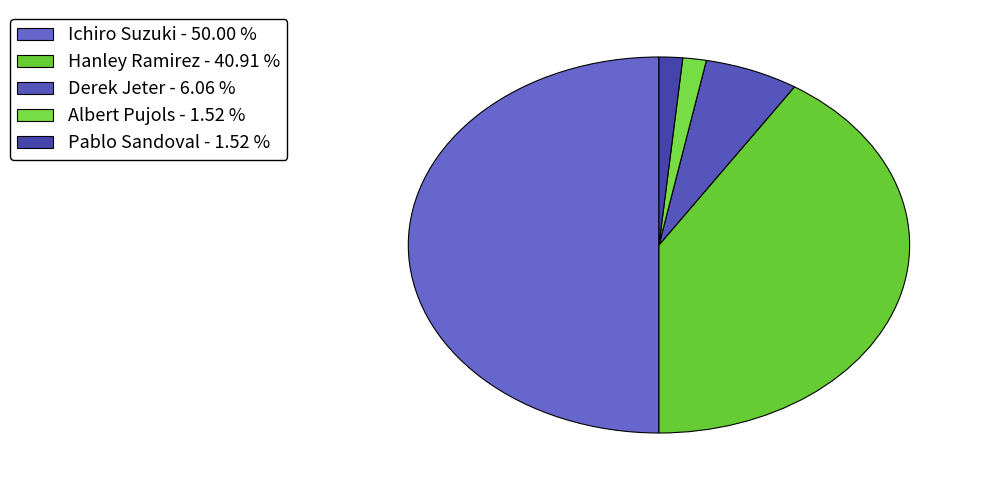

Which slice is the largest?

Ichiro Suzuki